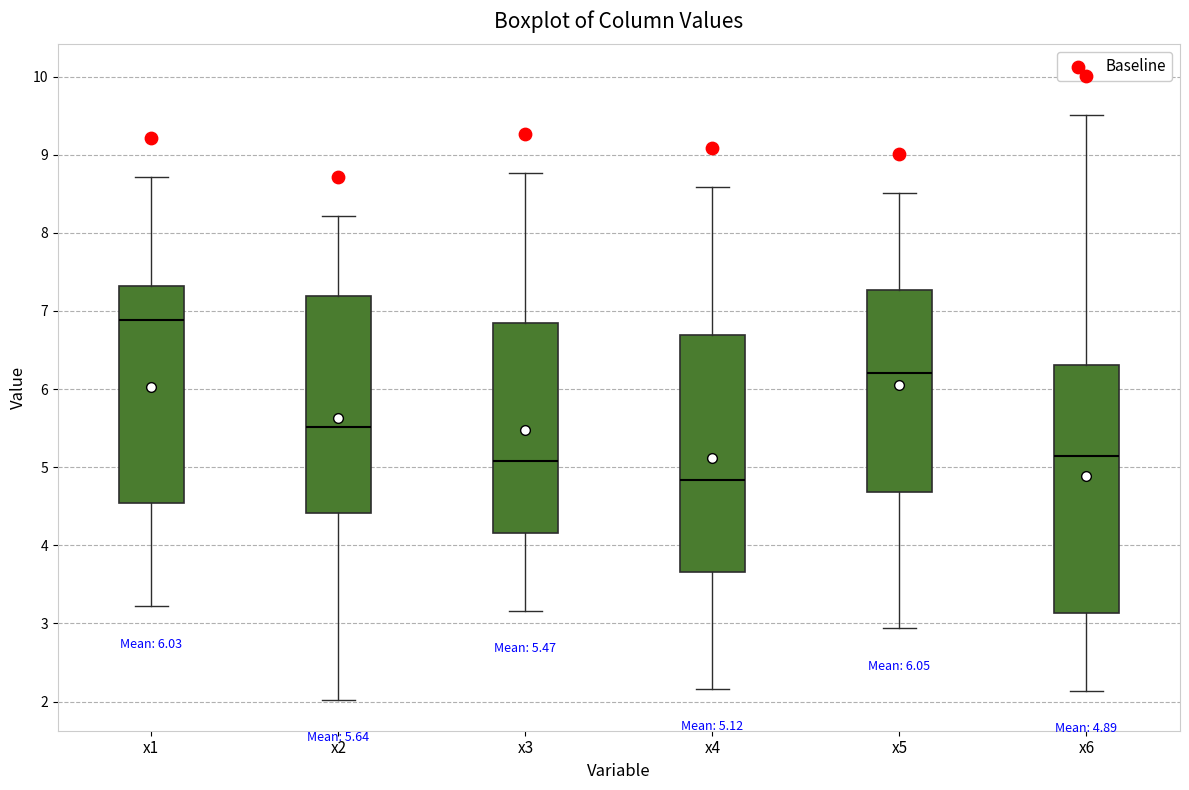

Which box has the lowest median line?

x4